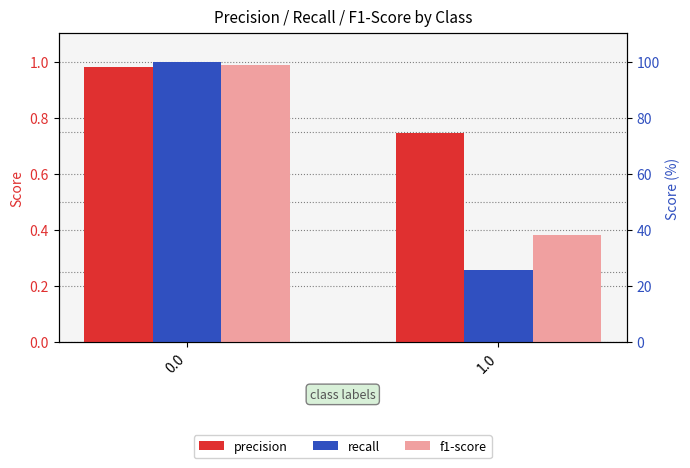

At how many categories does at least one series exceed 0?

2